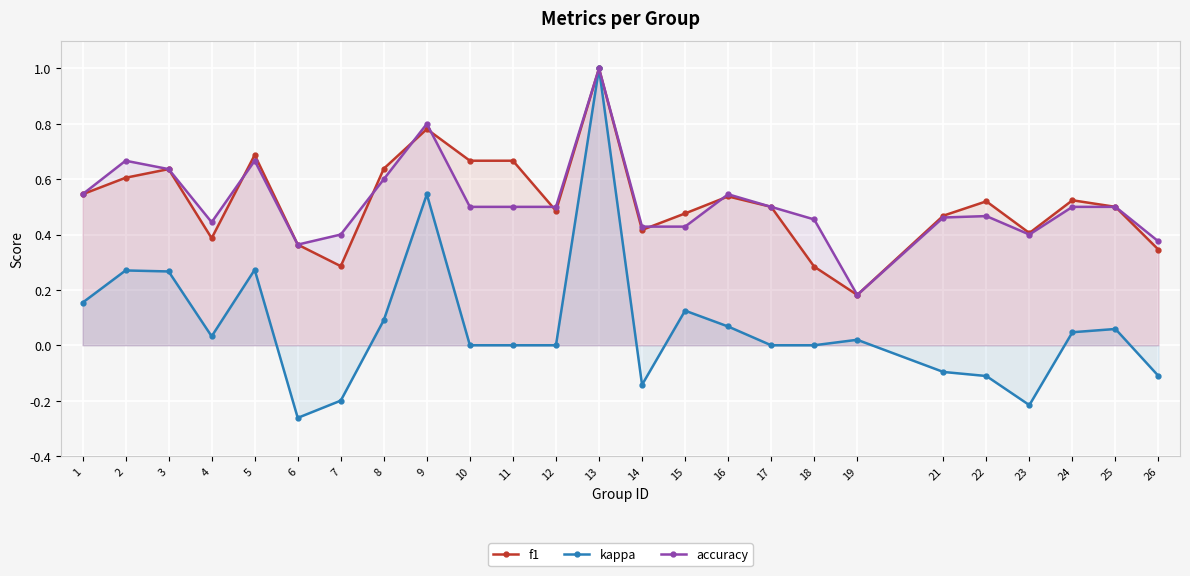

Reading left to right, transcribe all the data shown in this chart.

f1: 0.5	0.6	0.6	0.4	0.7	0.4	0.3	0.6	0.8	0.7	0.7	0.5	1.0	0.4	0.5	0.5	0.5	0.3	0.2	0.5	0.5	0.4	0.5	0.5	0.3
kappa: 0.2	0.3	0.3	0.0	0.3	-0.3	-0.2	0.1	0.5	0.0	0.0	0.0	1.0	-0.1	0.1	0.1	0.0	0.0	0.0	-0.1	-0.1	-0.2	0.0	0.1	-0.1
accuracy: 0.5	0.7	0.6	0.4	0.7	0.4	0.4	0.6	0.8	0.5	0.5	0.5	1.0	0.4	0.4	0.5	0.5	0.5	0.2	0.5	0.5	0.4	0.5	0.5	0.4